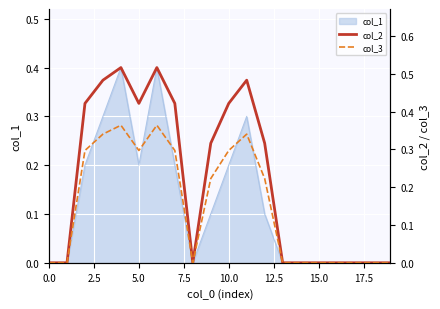

The col_1 series shows 0.2 at 10.0. True or false?

True